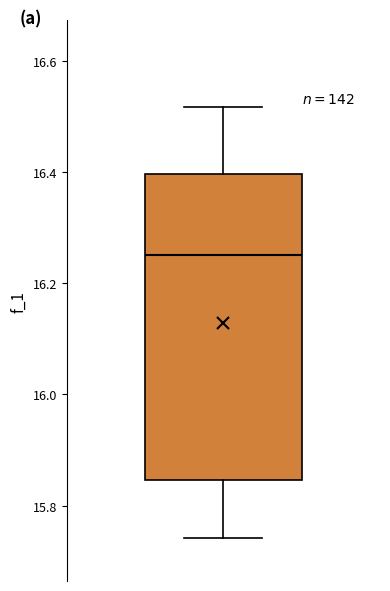

Read this box plot against the y-axis: the position of the median line, the range covered by the box, and the ends of both whiskers. The values are not printed on the chart, so give them approximately, as read against the axis.

median 16.24, box 15.84 to 16.40, whiskers 15.74 to 16.52